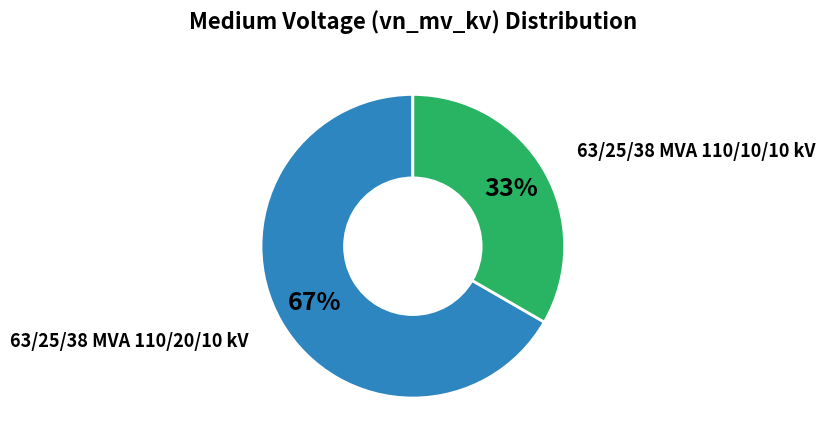

How many slices are in this pie chart?

2